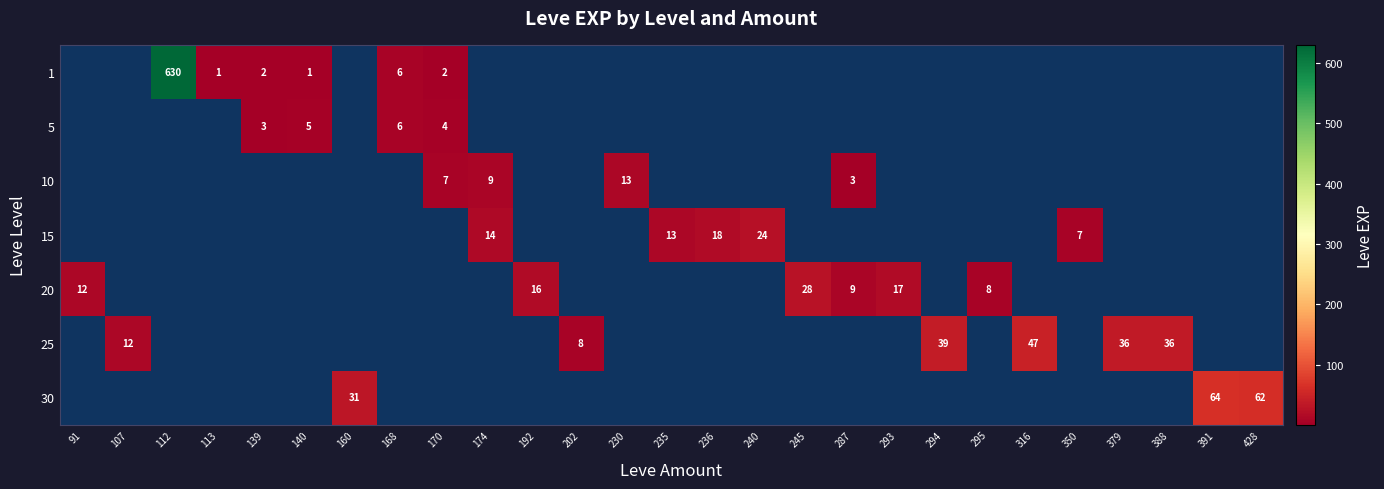

What is the spread (max minus min) of values at 140?

4.0